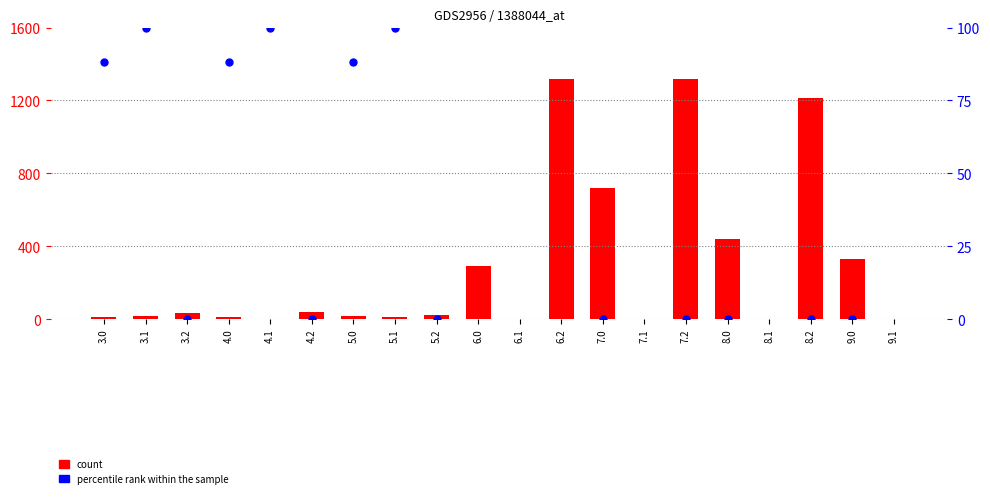

Which series contains the highest Y value?

percentile rank within the sample